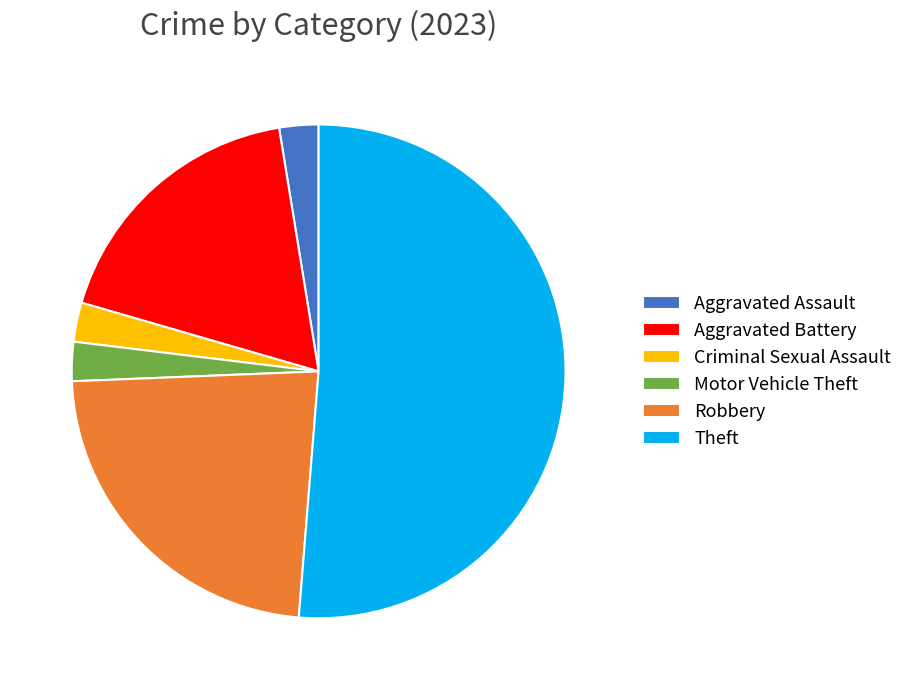

True or false: Robbery accounts for 29% of the total.

False